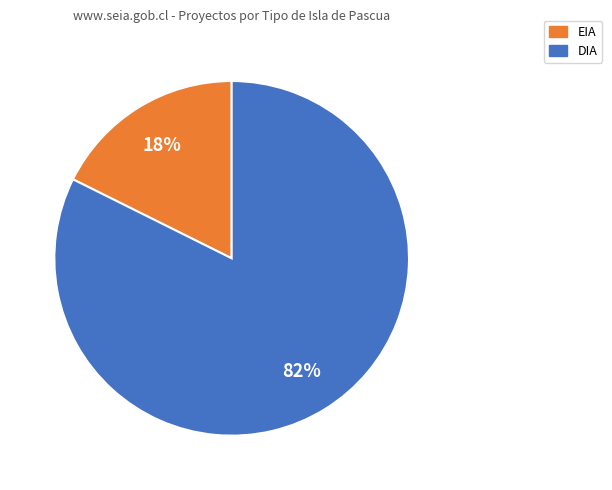

How many segments does this pie chart have?

2